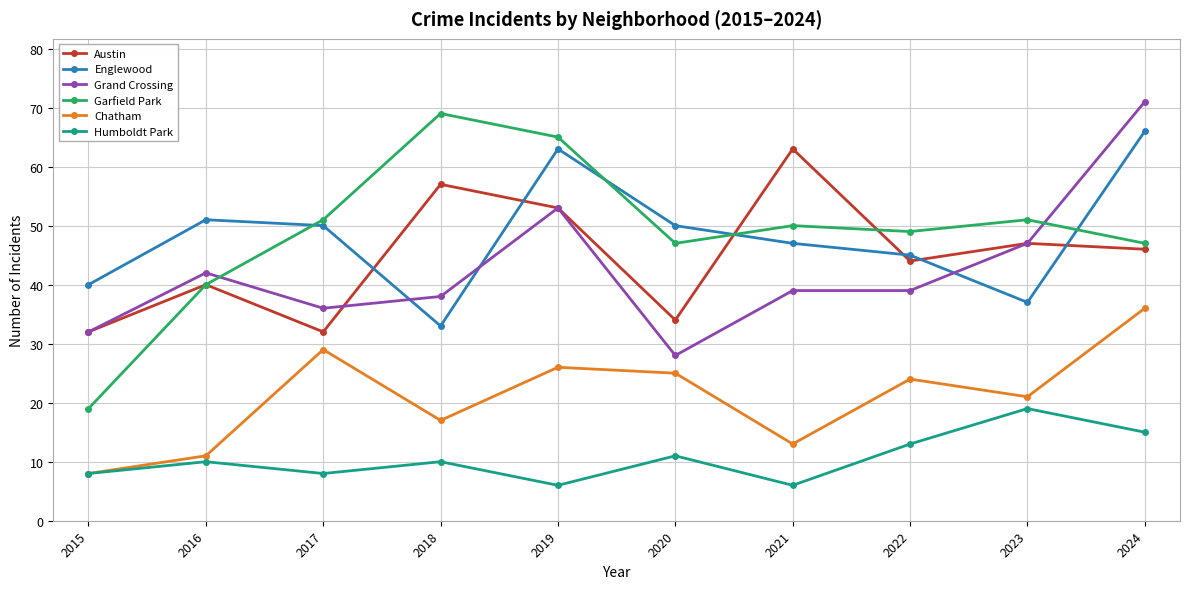

Is it true that Austin equals 10 at 2020?

False